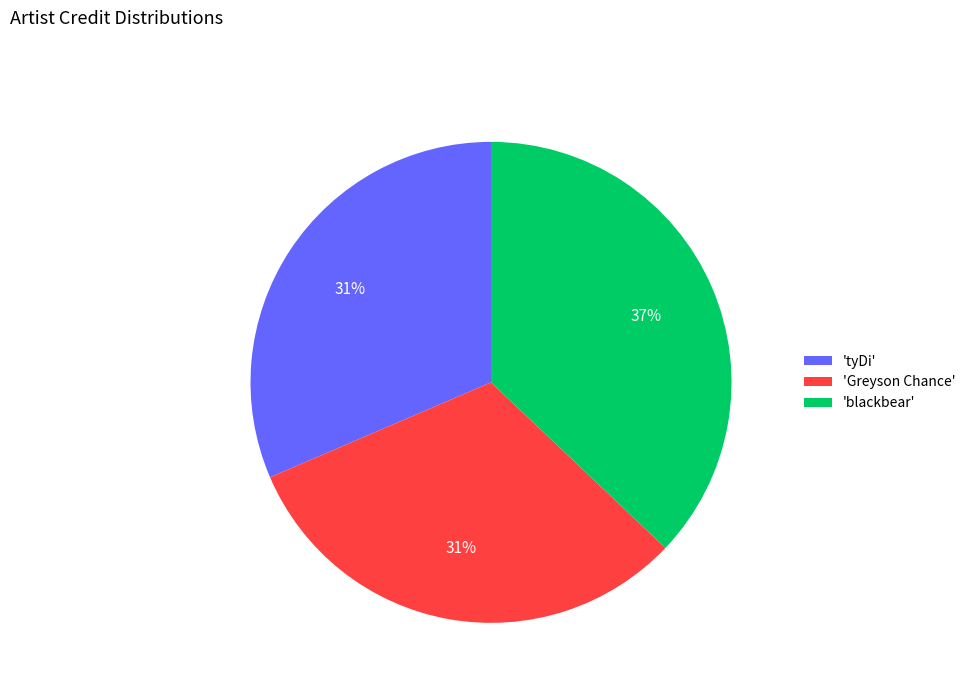

True or false: 'Greyson Chance' accounts for 26% of the total.

False